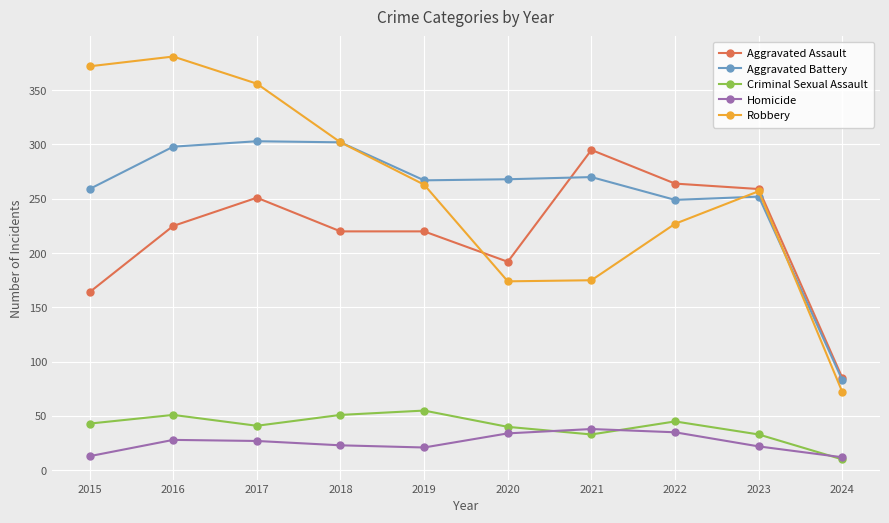

What is the lowest value of the Aggravated Battery series?

83